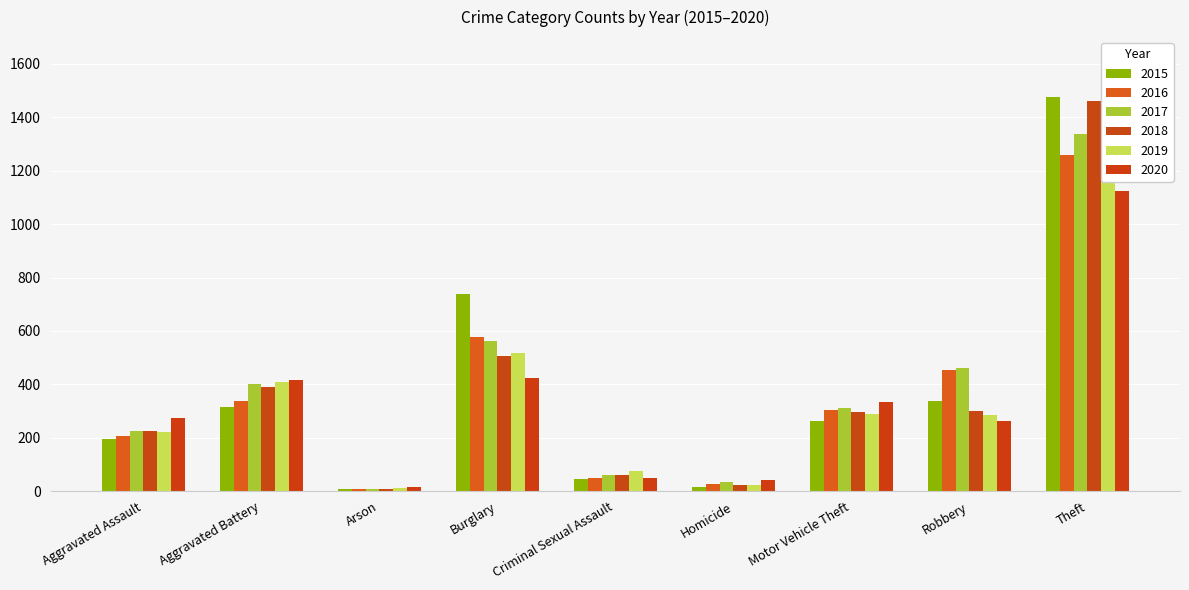

Reading left to right, extract all data points from this chart.

2015: Aggravated Assault=194	Aggravated Battery=316	Arson=9	Burglary=738	Criminal Sexual Assault=46	Homicide=15	Motor Vehicle Theft=263	Robbery=337	Theft=1474
2016: Aggravated Assault=206	Aggravated Battery=336	Arson=7	Burglary=576	Criminal Sexual Assault=50	Homicide=26	Motor Vehicle Theft=304	Robbery=454	Theft=1259
2017: Aggravated Assault=224	Aggravated Battery=400	Arson=10	Burglary=562	Criminal Sexual Assault=61	Homicide=33	Motor Vehicle Theft=312	Robbery=460	Theft=1339
2018: Aggravated Assault=225	Aggravated Battery=389	Arson=7	Burglary=506	Criminal Sexual Assault=60	Homicide=25	Motor Vehicle Theft=298	Robbery=301	Theft=1461
2019: Aggravated Assault=223	Aggravated Battery=407	Arson=12	Burglary=517	Criminal Sexual Assault=77	Homicide=22	Motor Vehicle Theft=290	Robbery=287	Theft=1459
2020: Aggravated Assault=273	Aggravated Battery=416	Arson=17	Burglary=425	Criminal Sexual Assault=48	Homicide=41	Motor Vehicle Theft=333	Robbery=263	Theft=1125